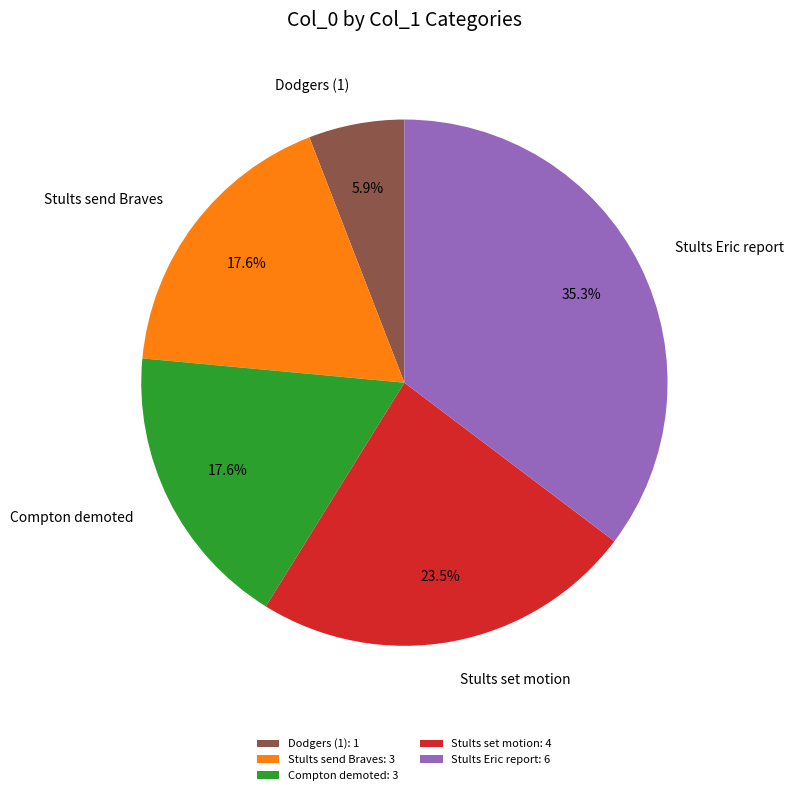

What is the ratio of the value at Dodgers (1) to the value at Compton demoted?

0.3